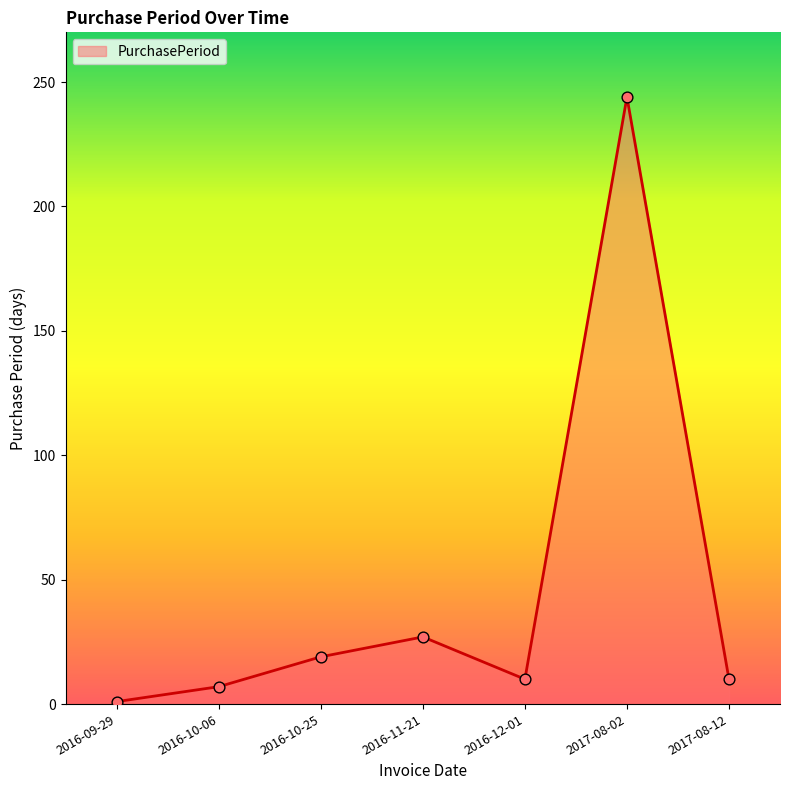

Between 2016-12-01 and 2016-11-21, which is larger?

2016-11-21